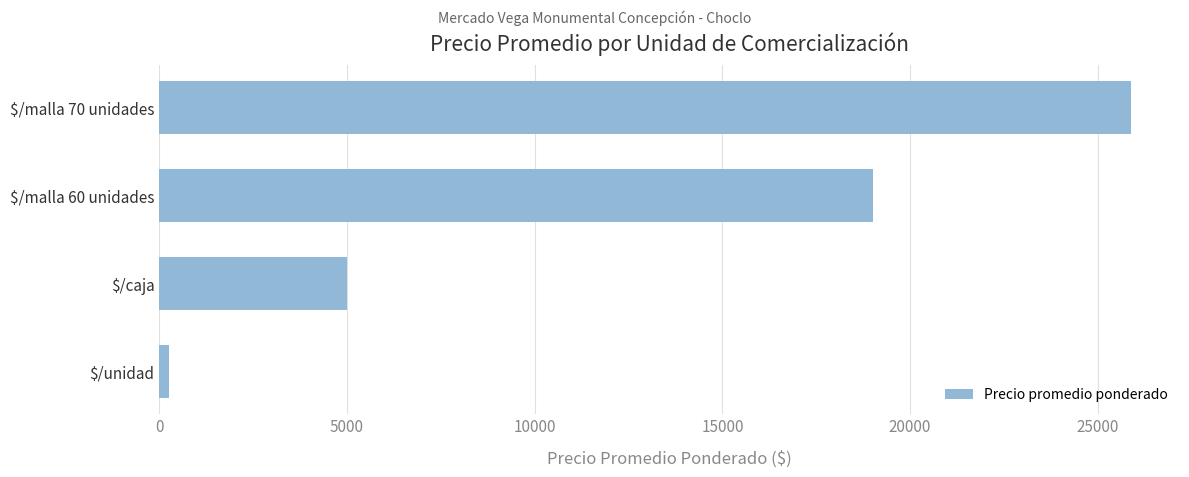

At which category does the chart reach its peak across all series?

$/malla 70 unidades